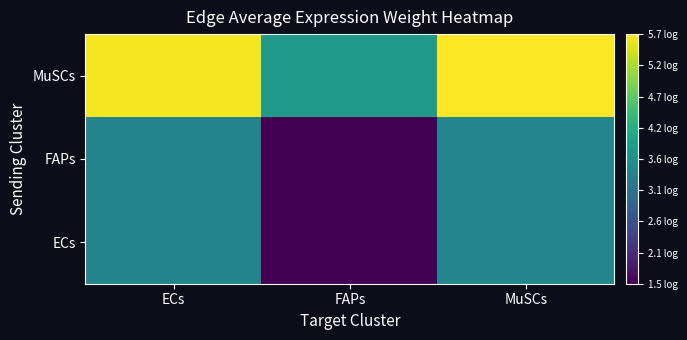

Which has a higher value, ECs or FAPs?

ECs